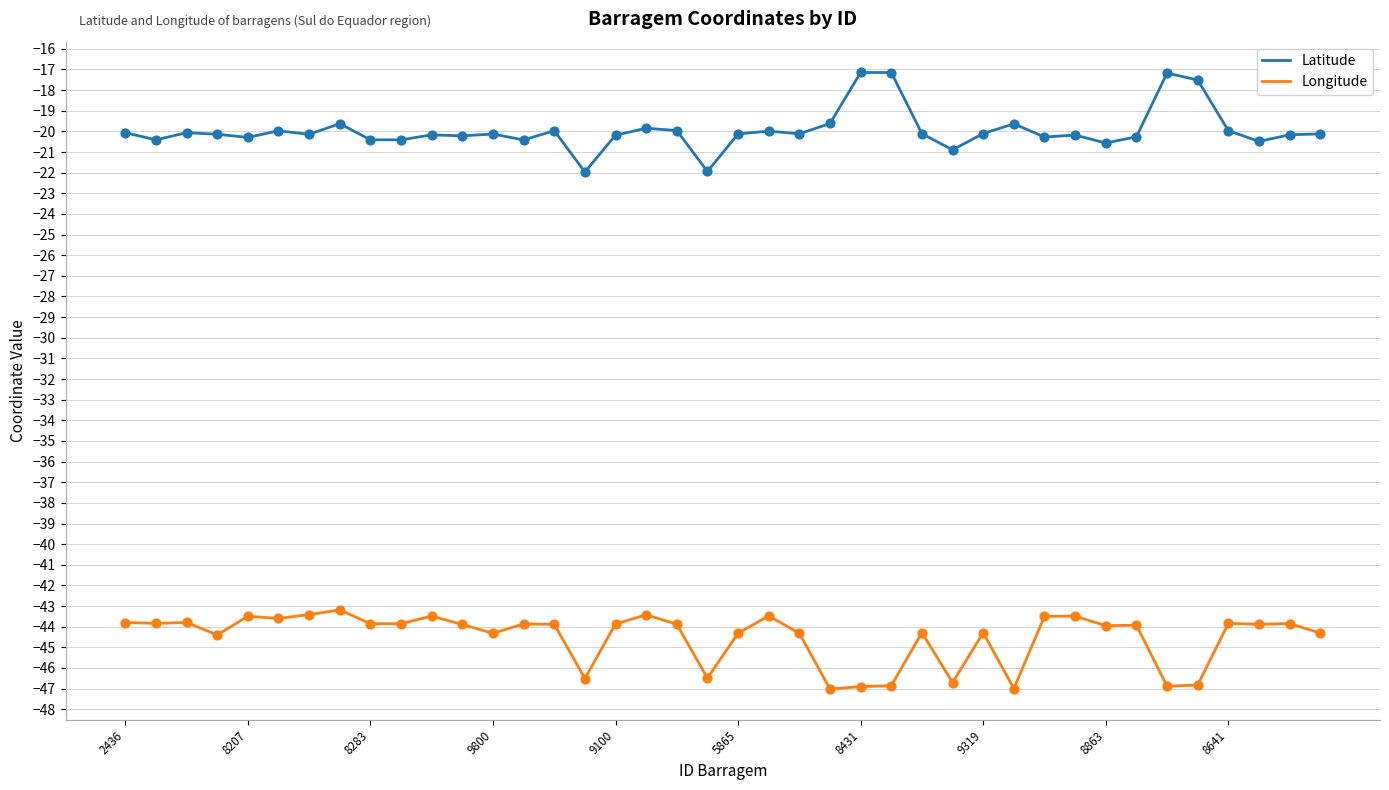

Which series has the largest total across all categories?

Latitude